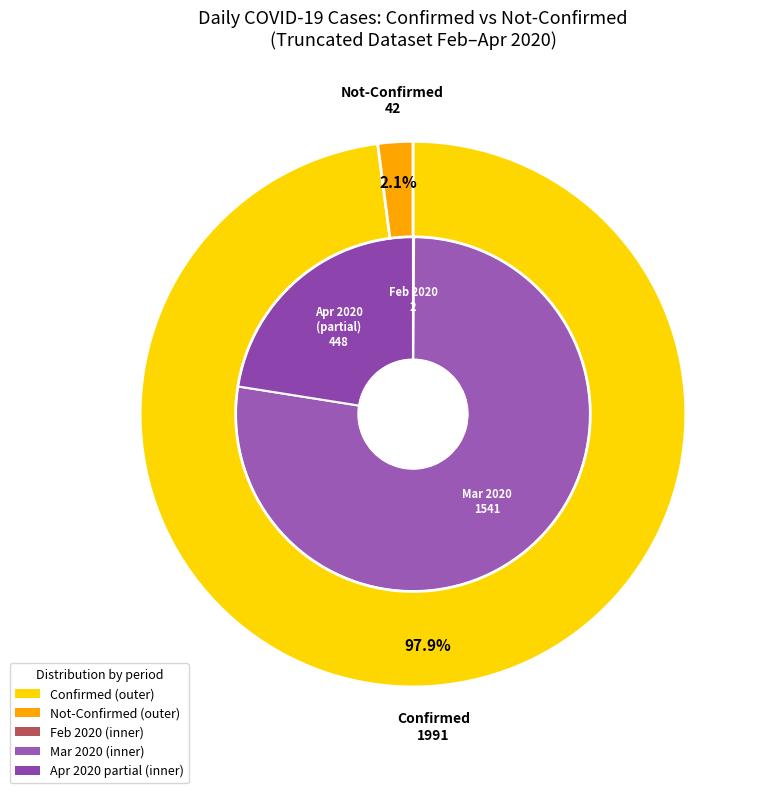

Is it true that 14 is 1% of the pie?

True